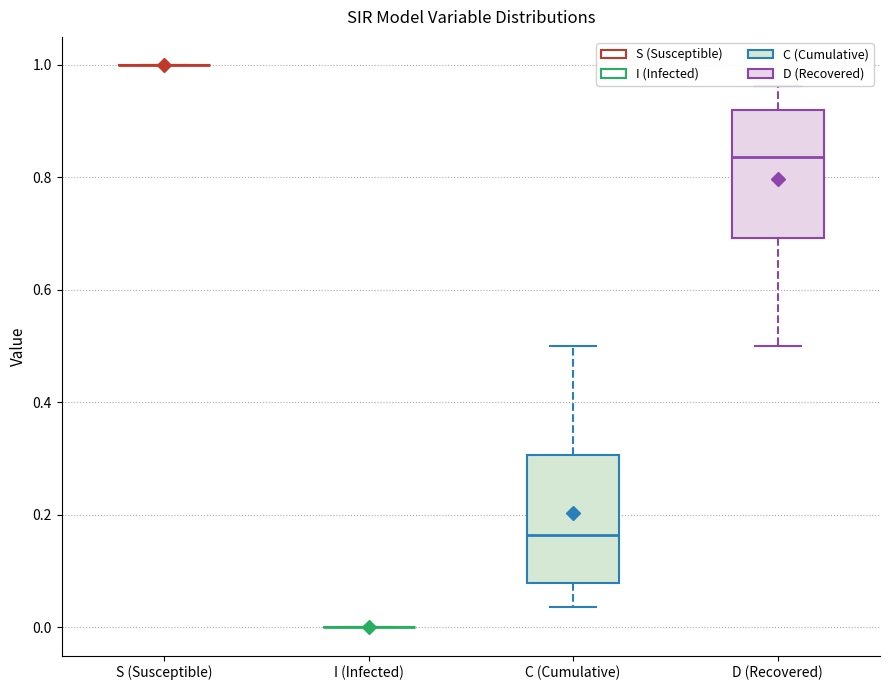

Reading left to right, transcribe this box plot: for each box, give where its median line is, the range the box spans, and where its two whiskers end, as read against the y-axis. The values are not printed on the chart, so give them approximately, as read against the axis.

S (Susceptible): box collapsed to a line at 1.00, whiskers 1.00 to 1.00
I (Infected): box collapsed to a line at 0.00, whiskers 0.00 to 0.00
C (Cumulative): median 0.16, box 0.08 to 0.30, whiskers 0.04 to 0.50
D (Recovered): median 0.84, box 0.70 to 0.92, whiskers 0.50 to 0.96